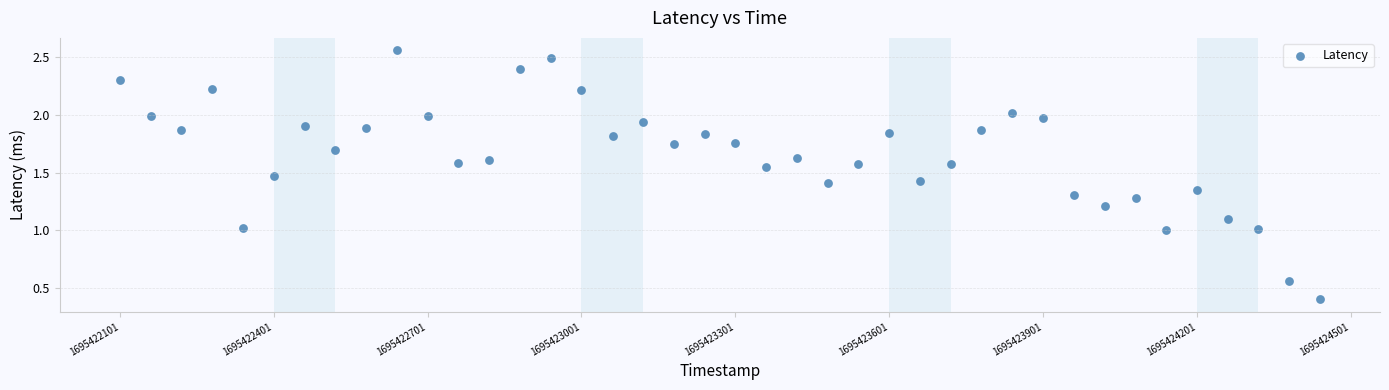

What is the range of X values (max minus min)?

2340.0